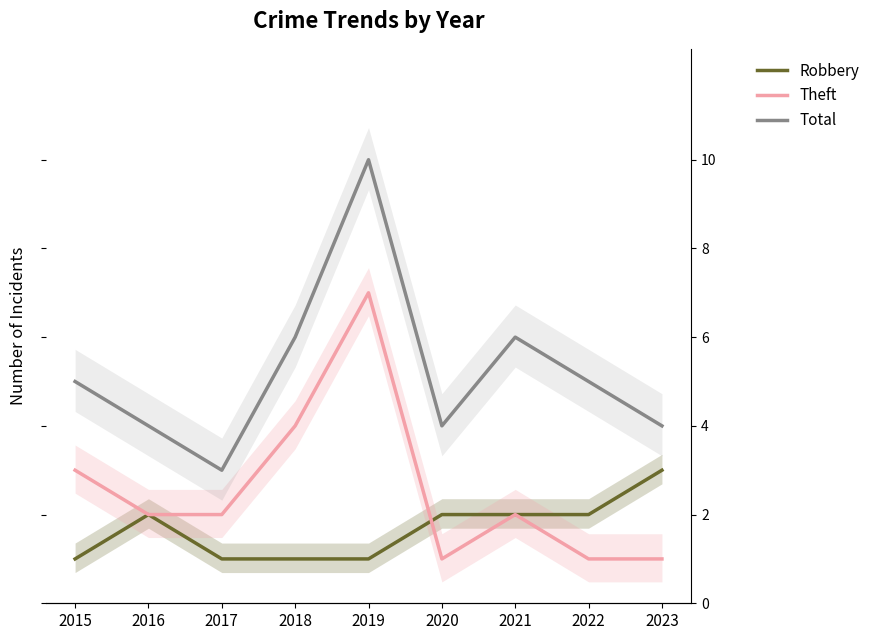

The Robbery series shows 0 at 2020. True or false?

False